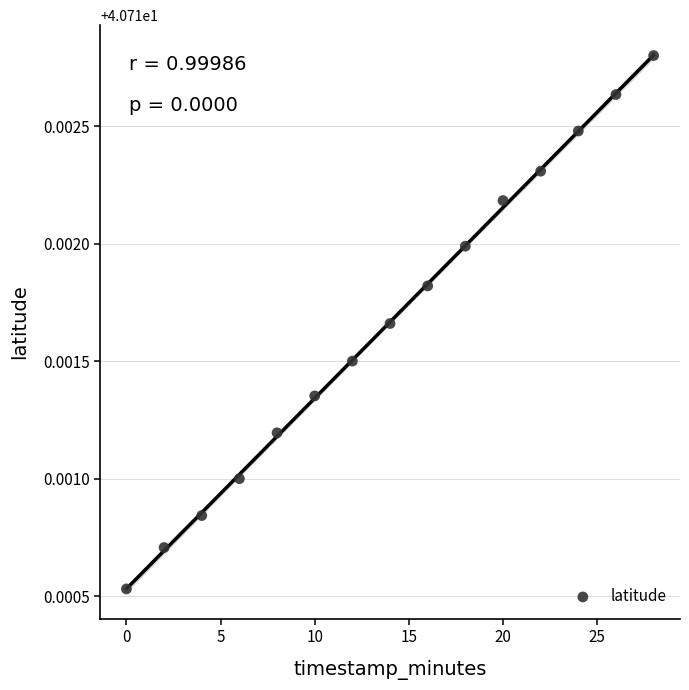

What is the range of X values (max minus min)?

28.0